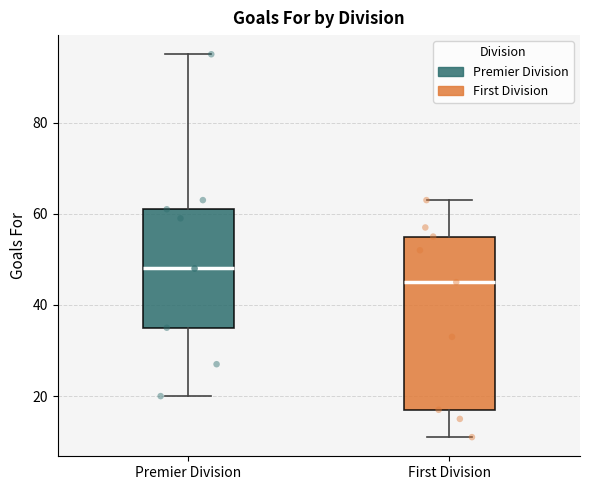

Which box is the tallest, from its lower edge to its upper edge?

First Division